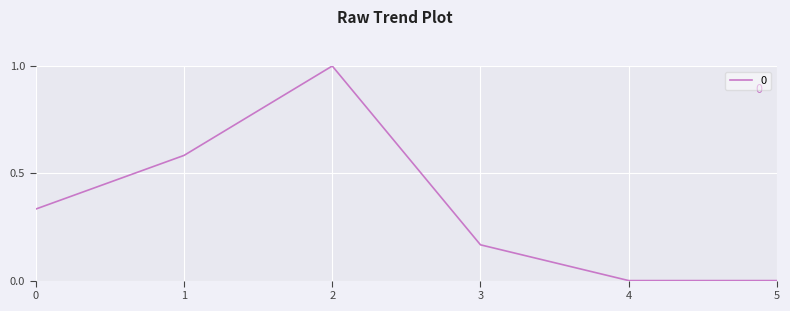

What is the difference between the maximum and minimum values?

1.0